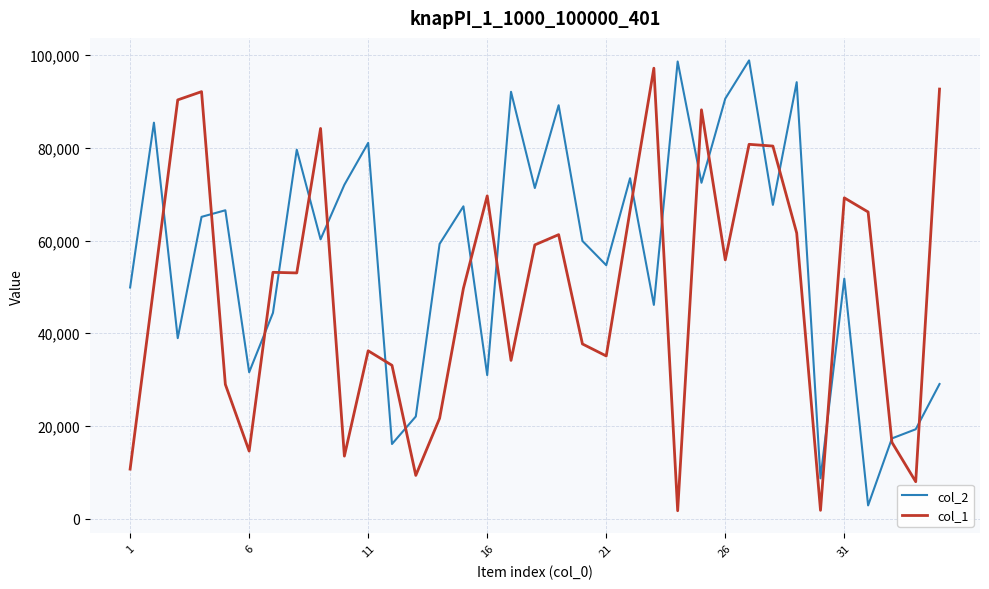

What is the minimum value for col_2?

2844